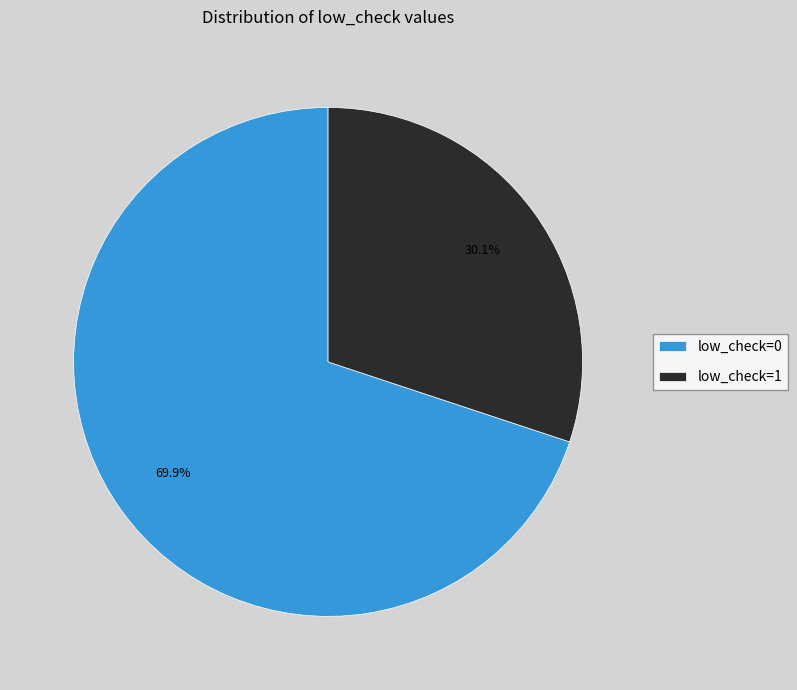

What is the largest slice in the pie chart?

low_check=0